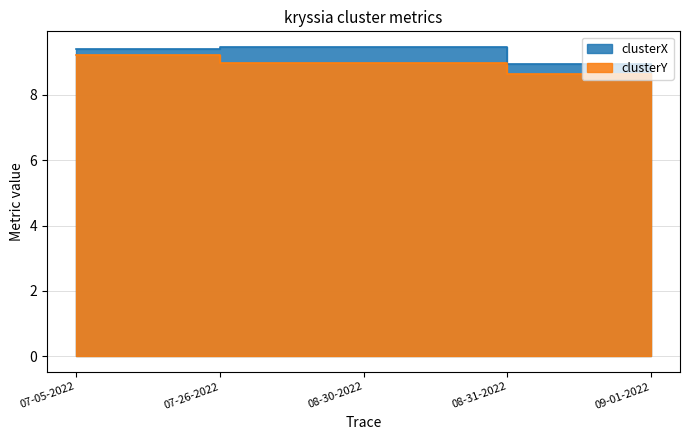

Is it true that clusterY equals 4.3 at 08-30-2022?

False